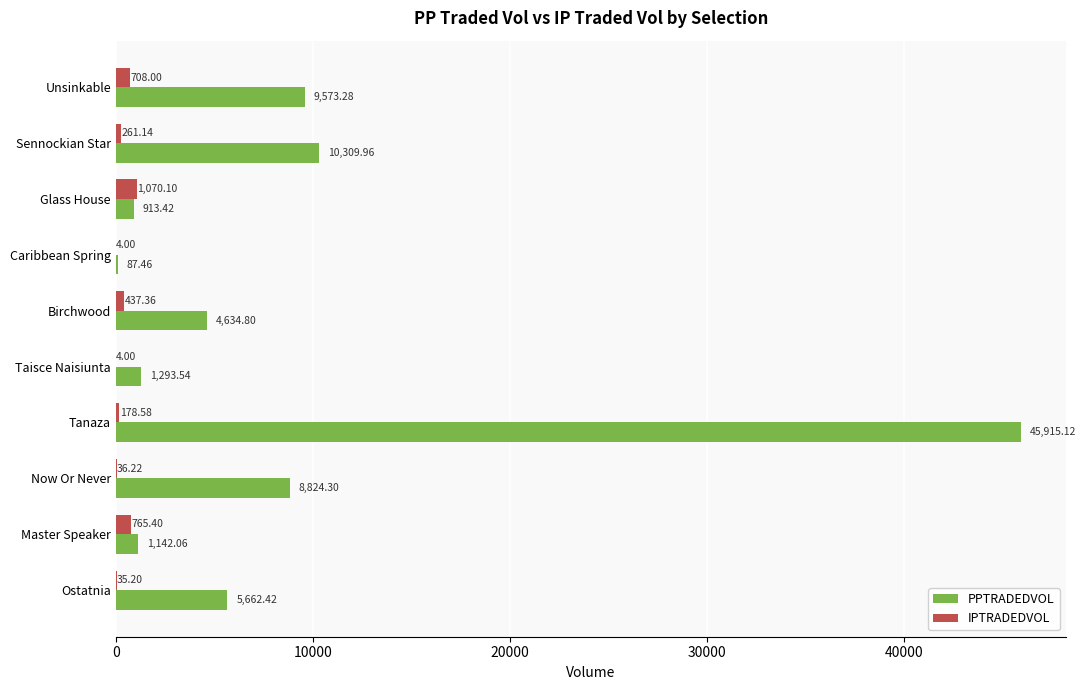

Between Taisce Naisiunta and Birchwood, which series saw the biggest shift?

PPTRADEDVOL